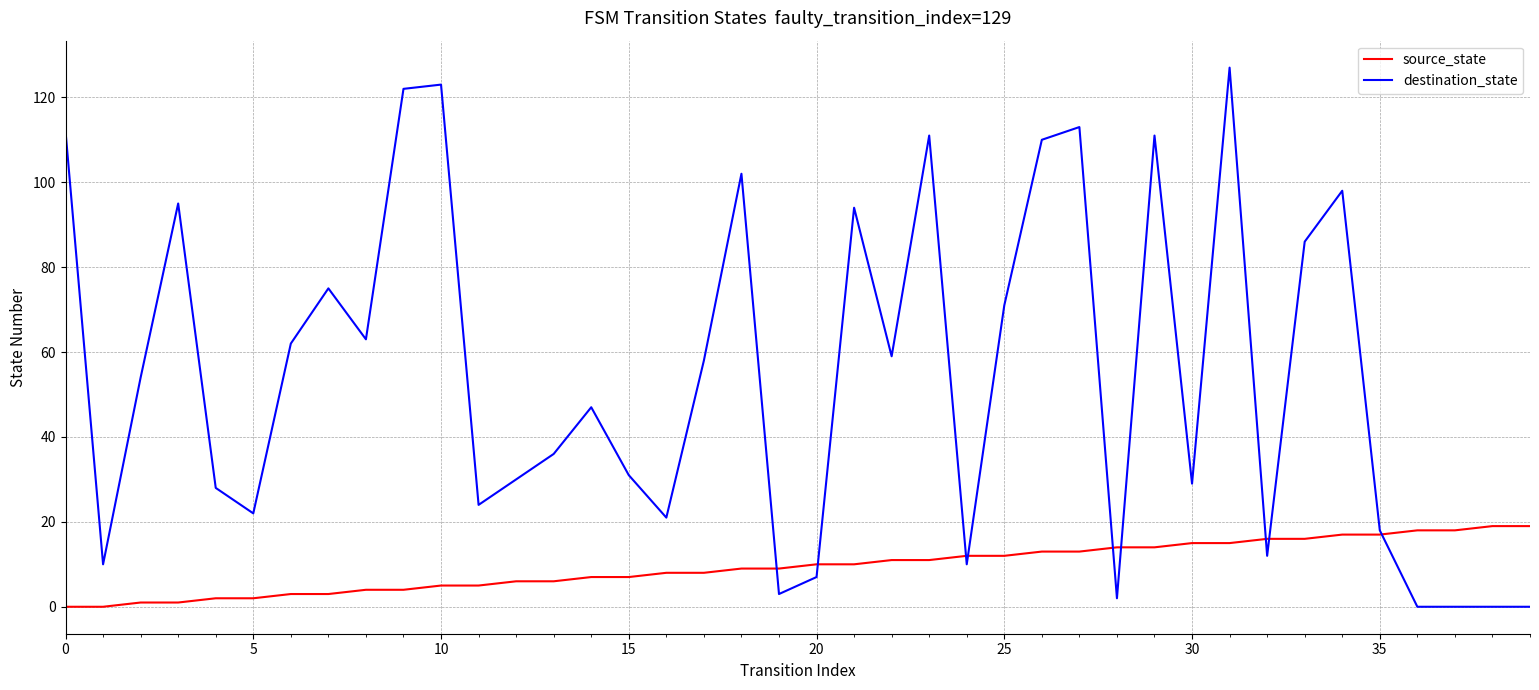

What is the highest value of the destination_state series?

127